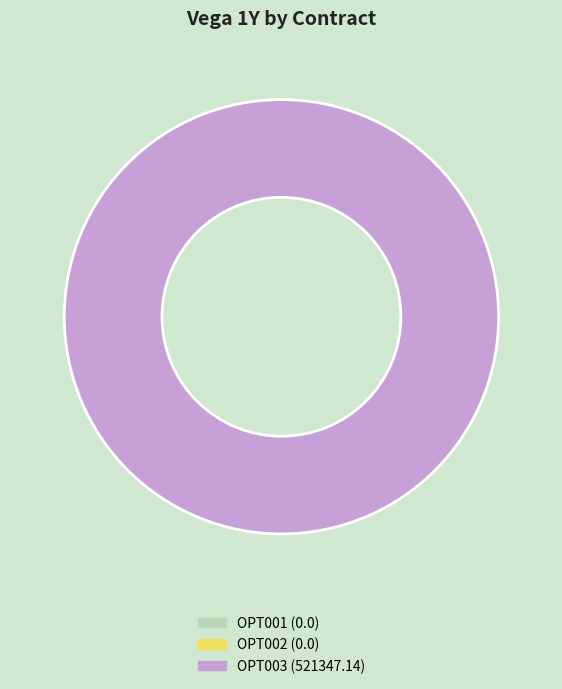

To the nearest percent, what is the average slice percentage?

33%